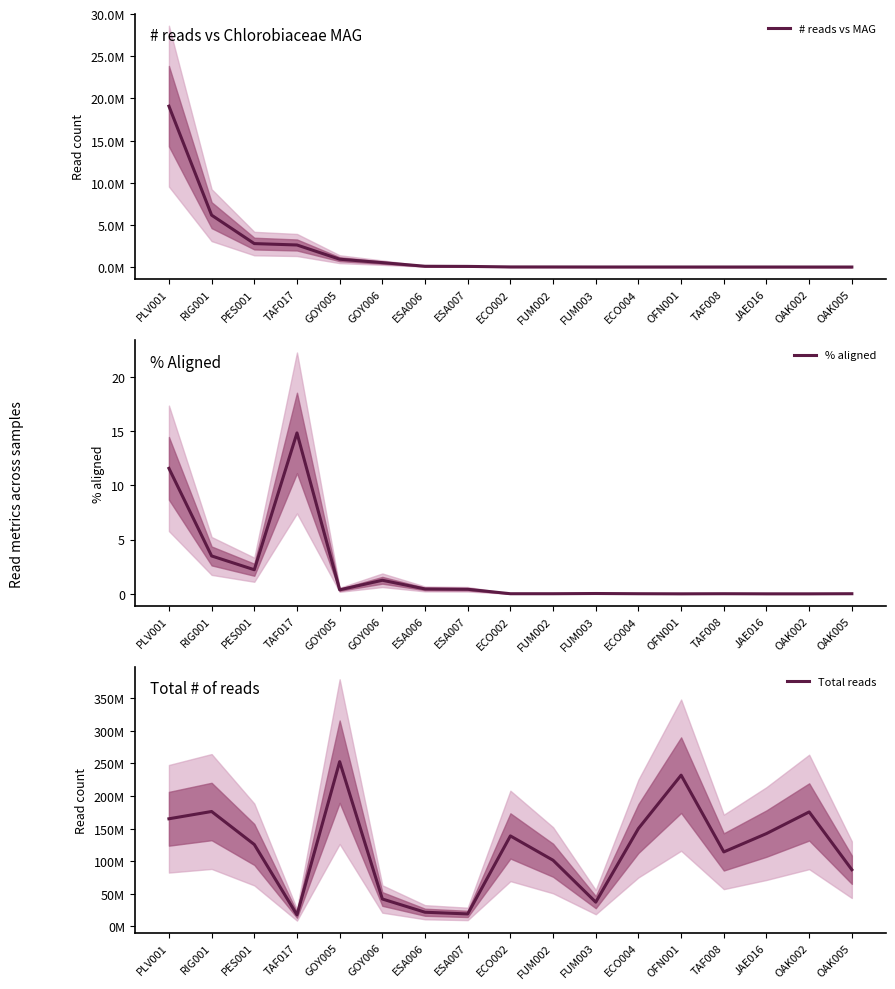

Where is the first local minimum for % aligned?

PES001